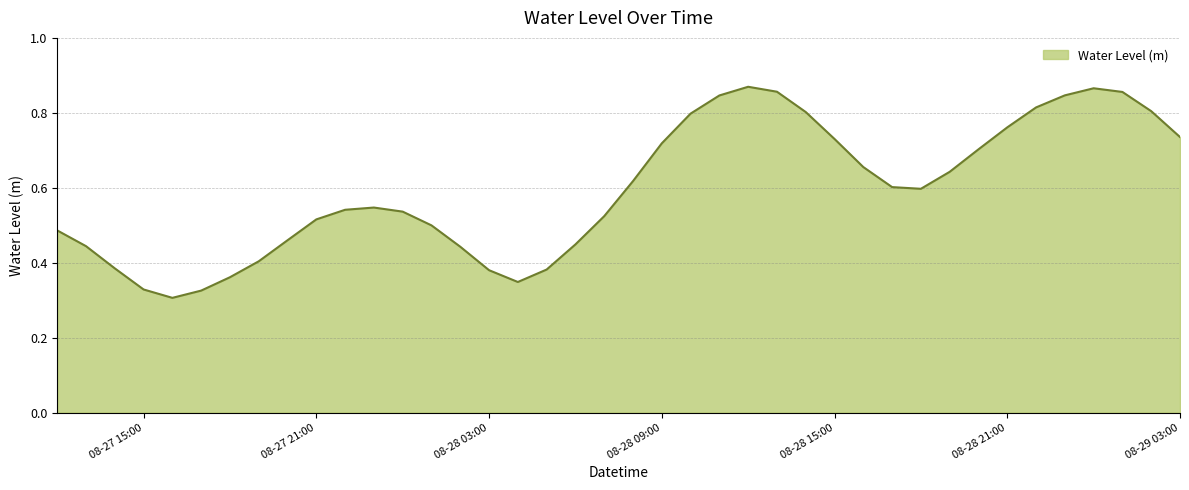

How many lines are shown in the chart?

1